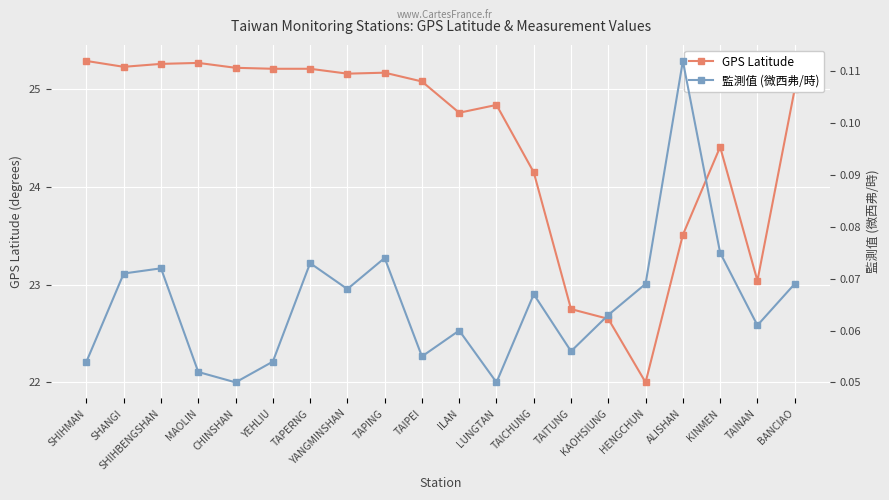

What is the label of the 6th point from the right?

KAOHSIUNG